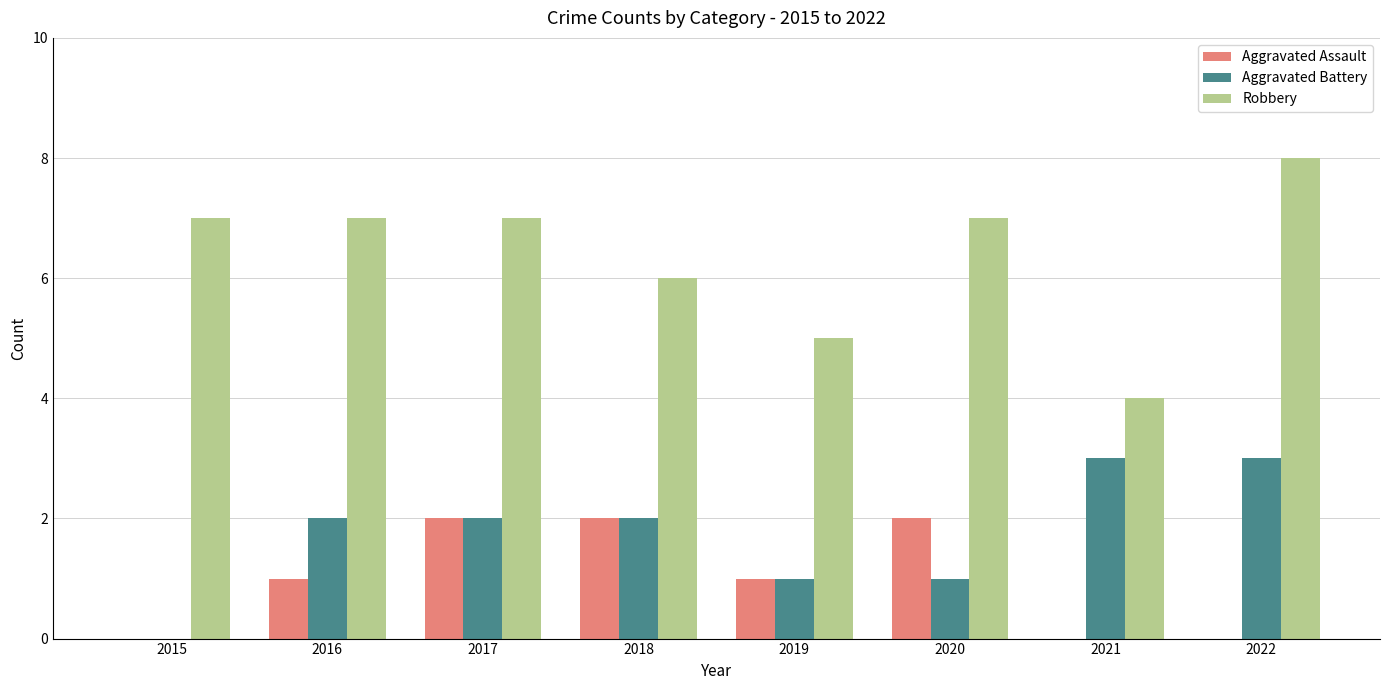

Between 2016 and 2017, which series saw the biggest shift?

Aggravated Assault